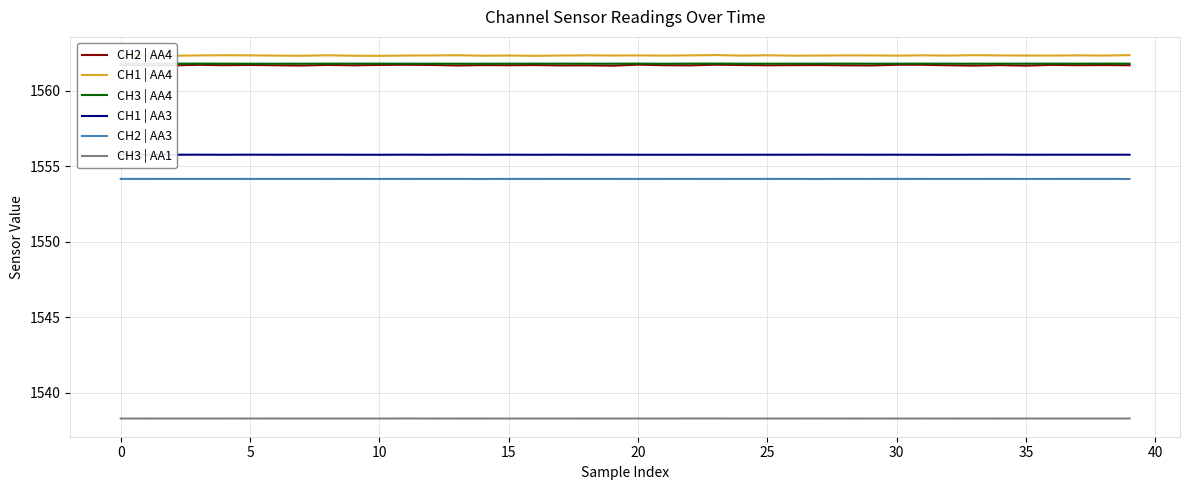

True or false: CH2 | AA4 and CH2 | AA3 intersect in this chart.

False